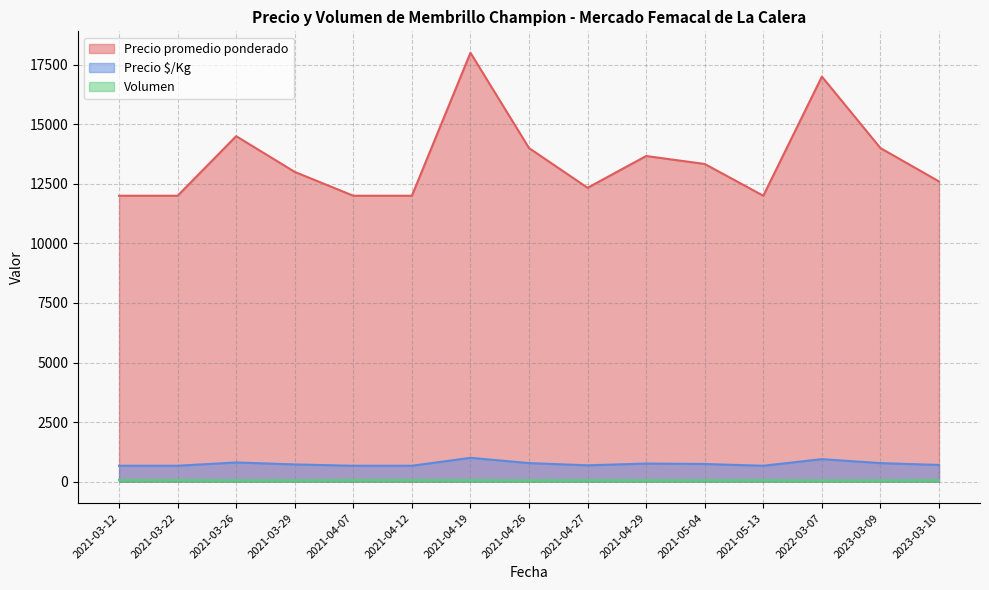

What is the difference between the maximum and minimum values in the Precio promedio ponderado series?

6000.0